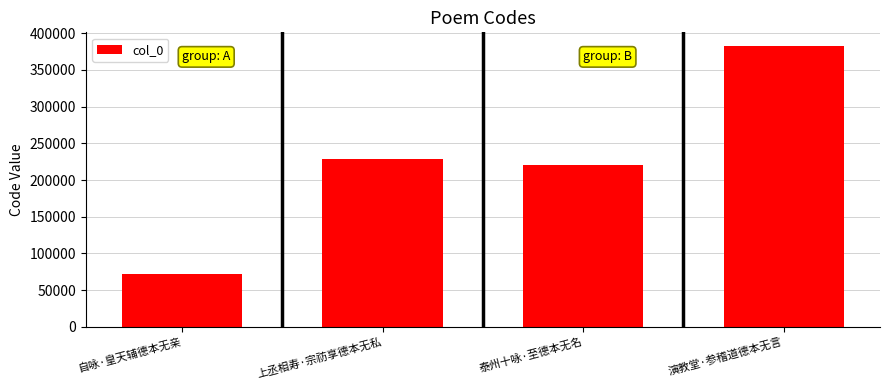

What is the smallest value displayed?

72461